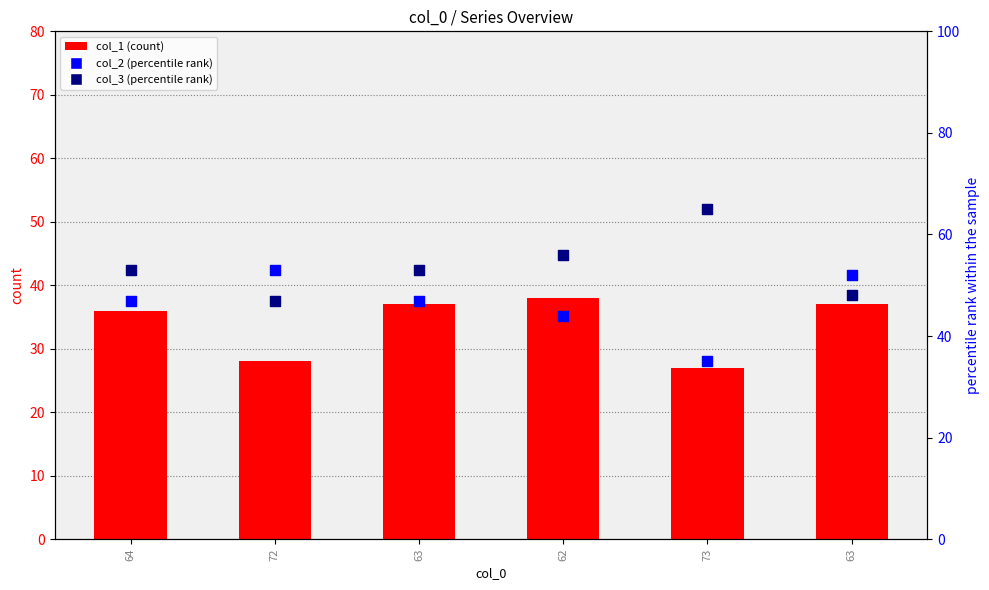

Which series has the largest total across all categories?

col_3 (percentile rank)